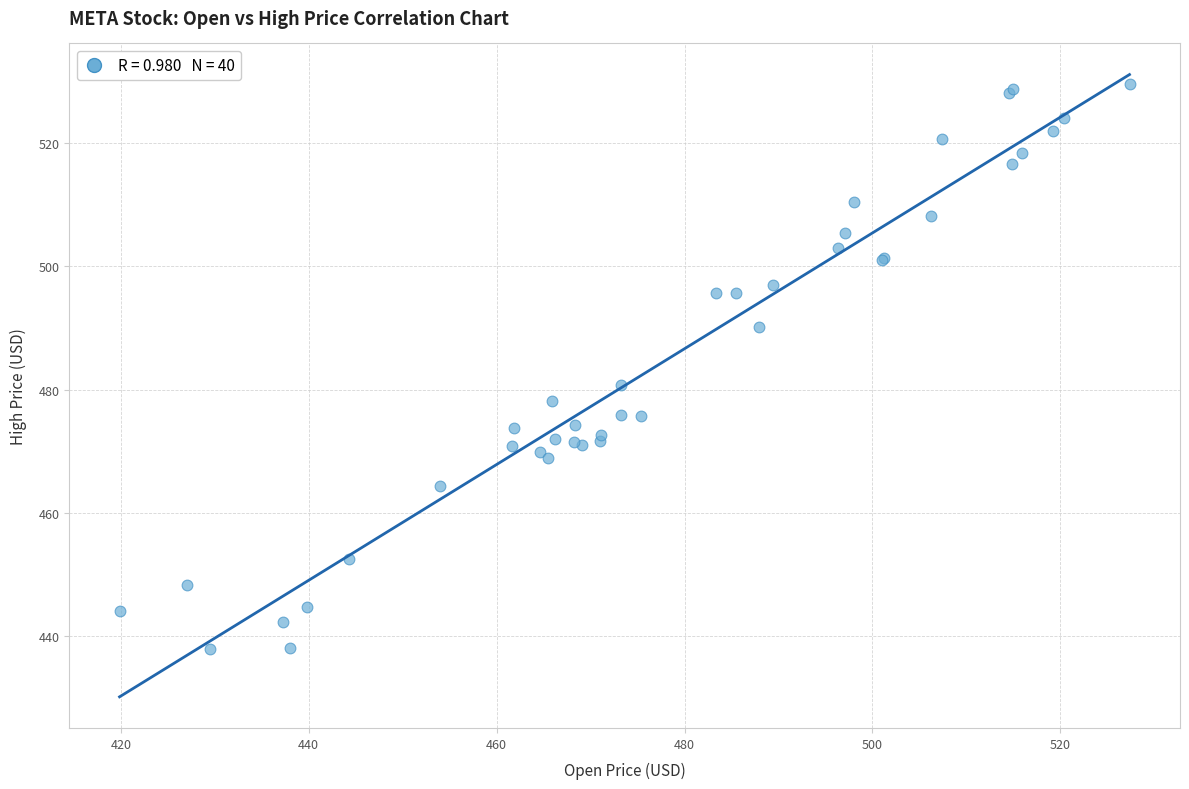

What Y value in the scatter plot is closest to 483?

480.7